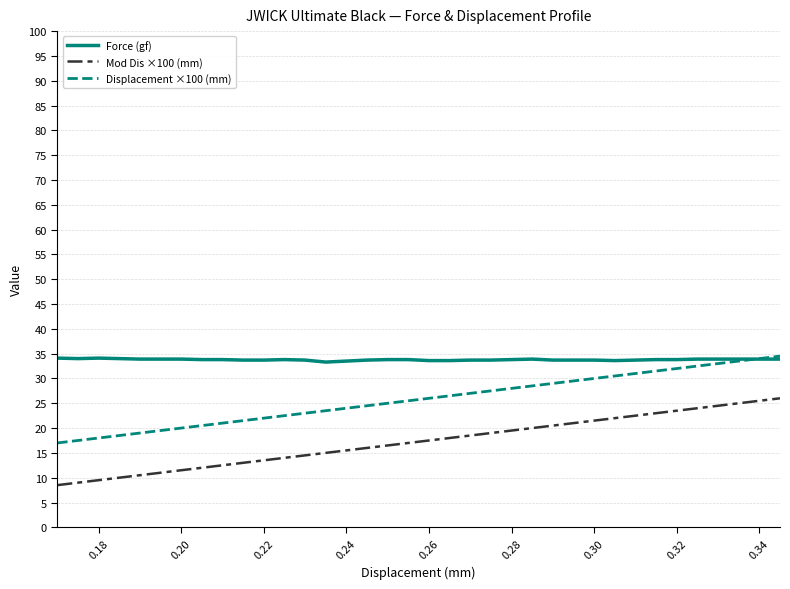

What is the highest value of the Mod Dis ×100 (mm) series?

26.0